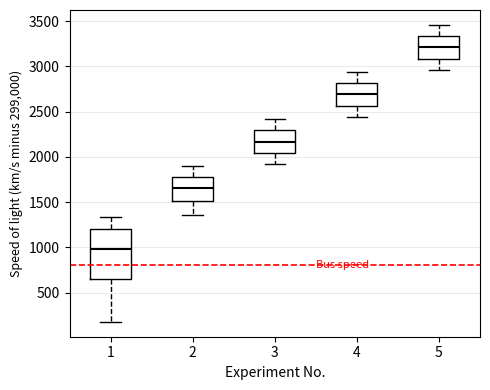

Comparing the boxes themselves (not the whiskers), which one is the tallest?

1